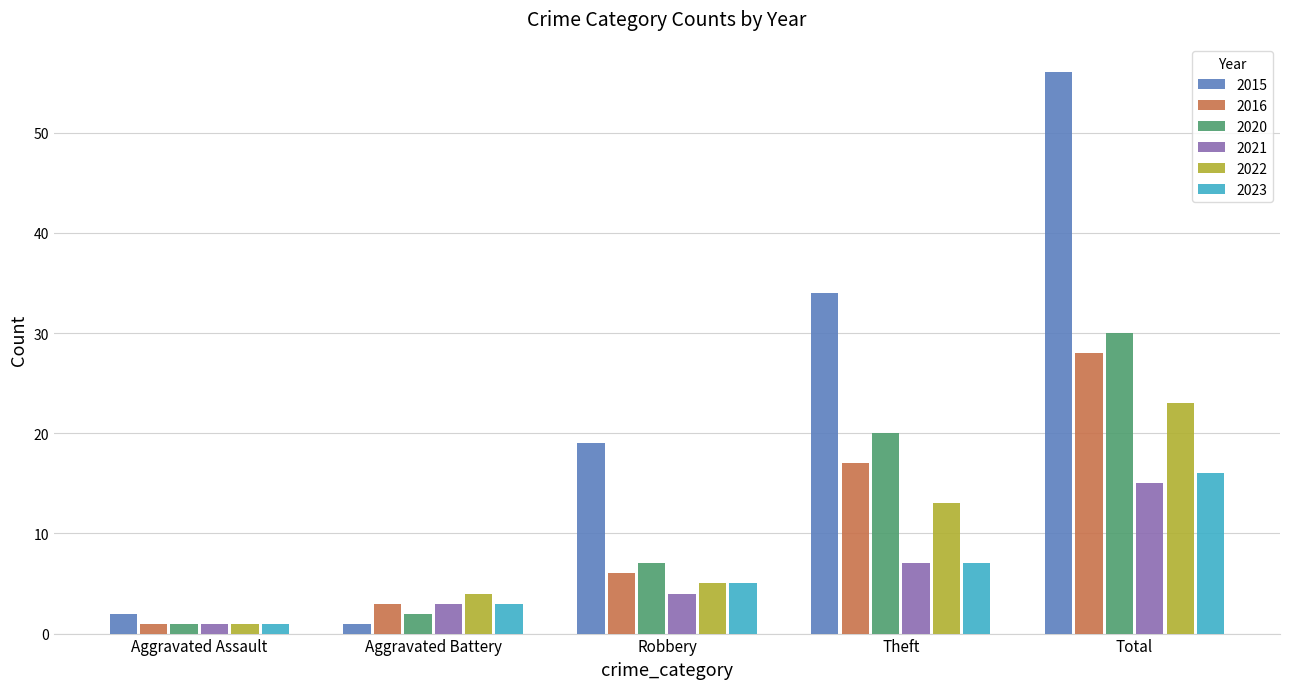

Reading left to right, list all the values displayed in this chart.

2015: Aggravated Assault=2	Aggravated Battery=1	Robbery=19	Theft=34	Total=56
2016: Aggravated Assault=1	Aggravated Battery=3	Robbery=6	Theft=17	Total=28
2020: Aggravated Assault=1	Aggravated Battery=2	Robbery=7	Theft=20	Total=30
2021: Aggravated Assault=1	Aggravated Battery=3	Robbery=4	Theft=7	Total=15
2022: Aggravated Assault=1	Aggravated Battery=4	Robbery=5	Theft=13	Total=23
2023: Aggravated Assault=1	Aggravated Battery=3	Robbery=5	Theft=7	Total=16